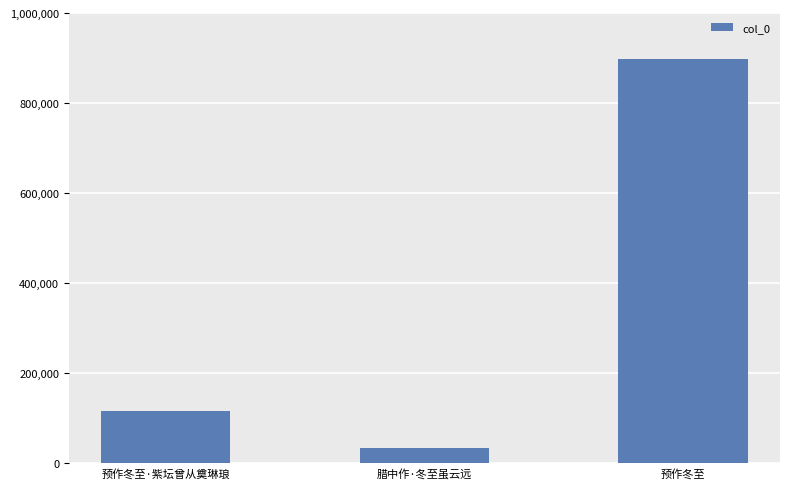

Reading left to right, what are all the values shown in this chart?

116148	34682	898053